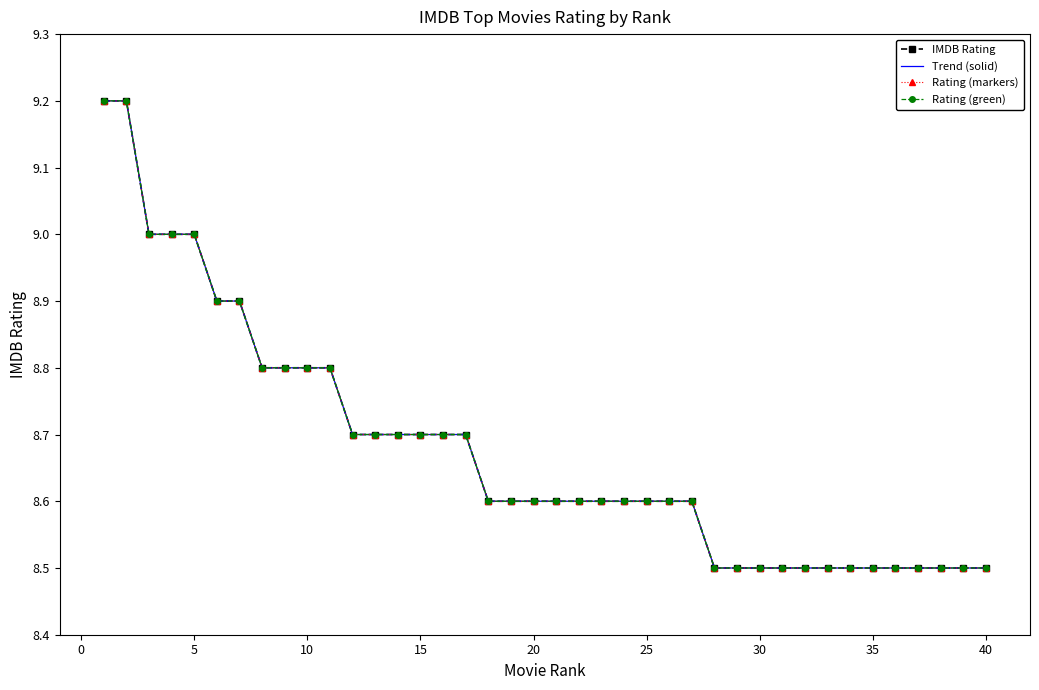

What are all the series names shown in the legend?

IMDB Rating, Trend (solid), Rating (markers), Rating (green)